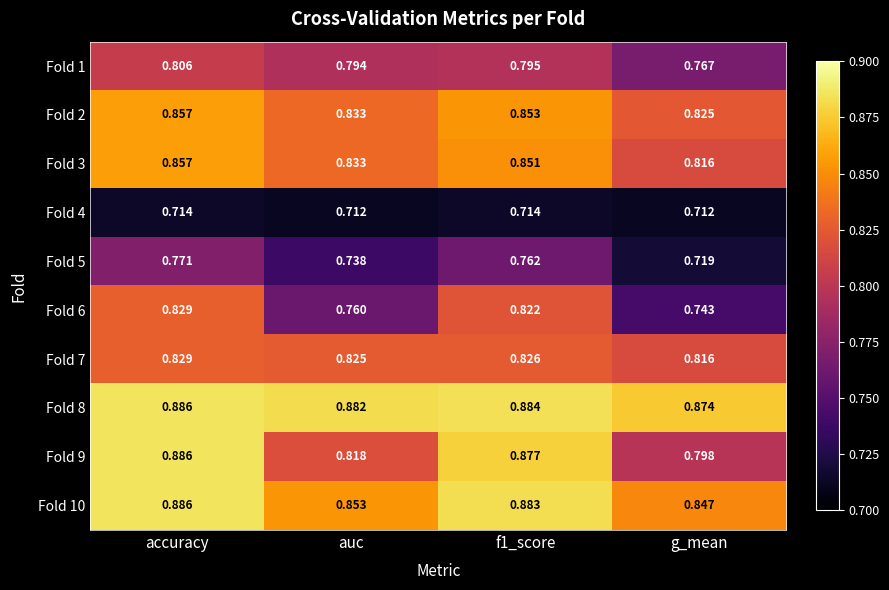

Which series has the largest total across all categories?

Fold 8